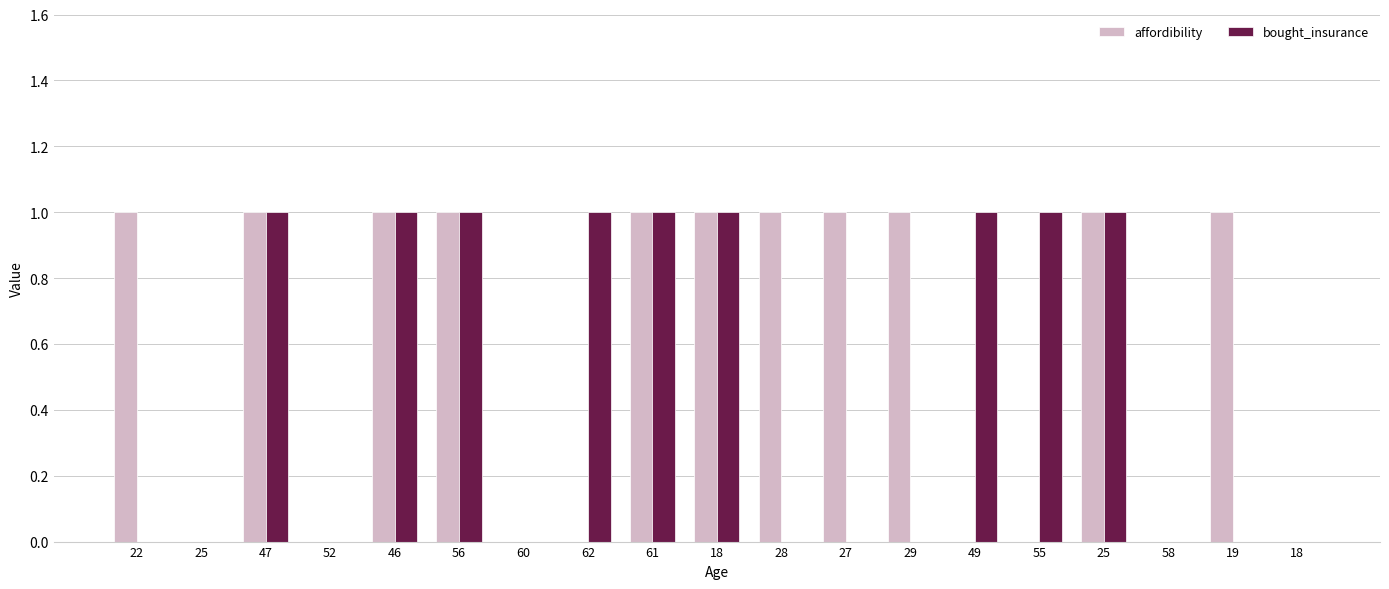

What is the total value across all series at 49?

1